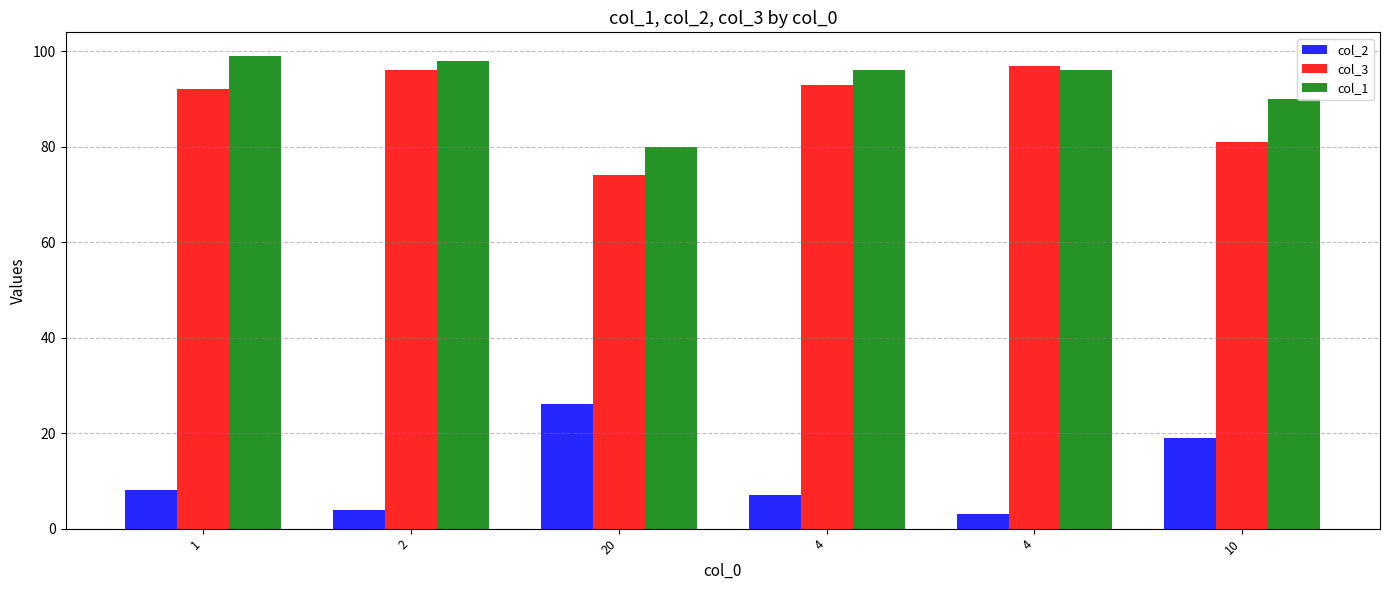

Reading left to right, list all the values displayed in this chart.

col_2: 1=8	2=4	20=26	4=7	4=3	10=19
col_3: 1=92	2=96	20=74	4=93	4=97	10=81
col_1: 1=99	2=98	20=80	4=96	4=96	10=90